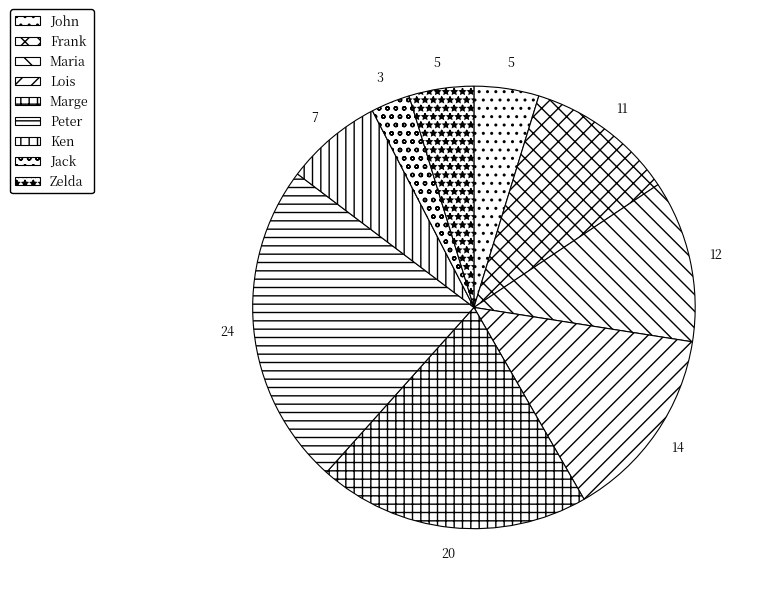

Is it true that Ken is 7% of the pie?

True